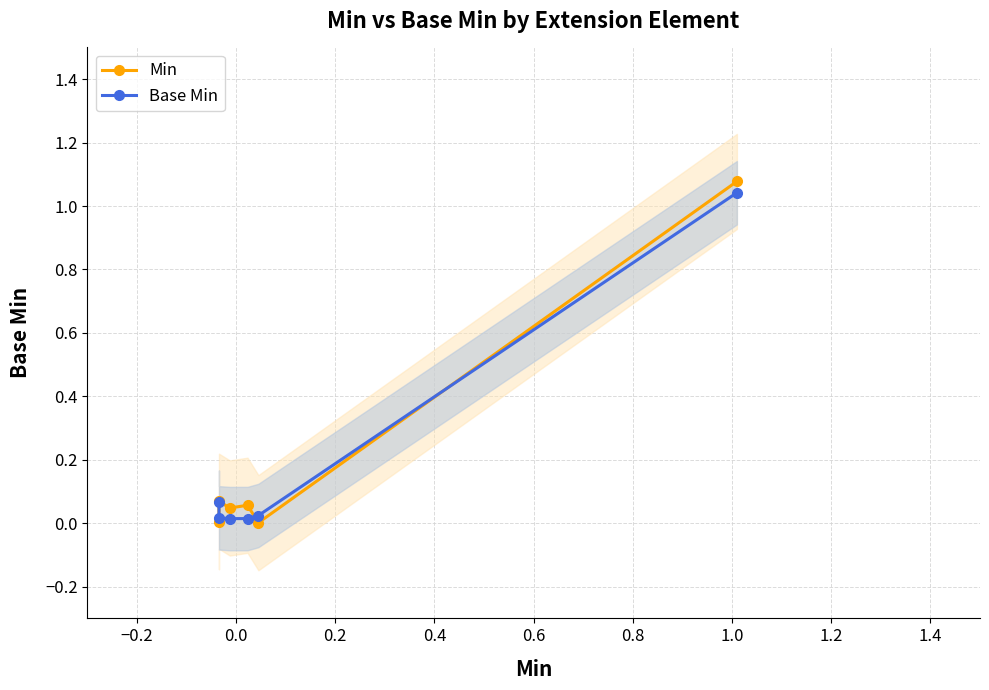

True or false: Min and Base Min cross at least once.

True